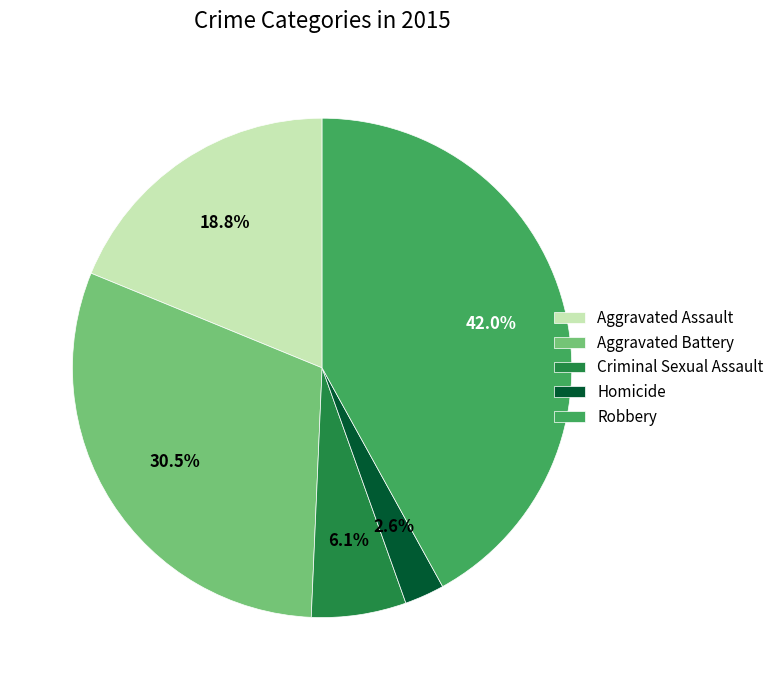

Does Robbery represent more than half of the total?

No